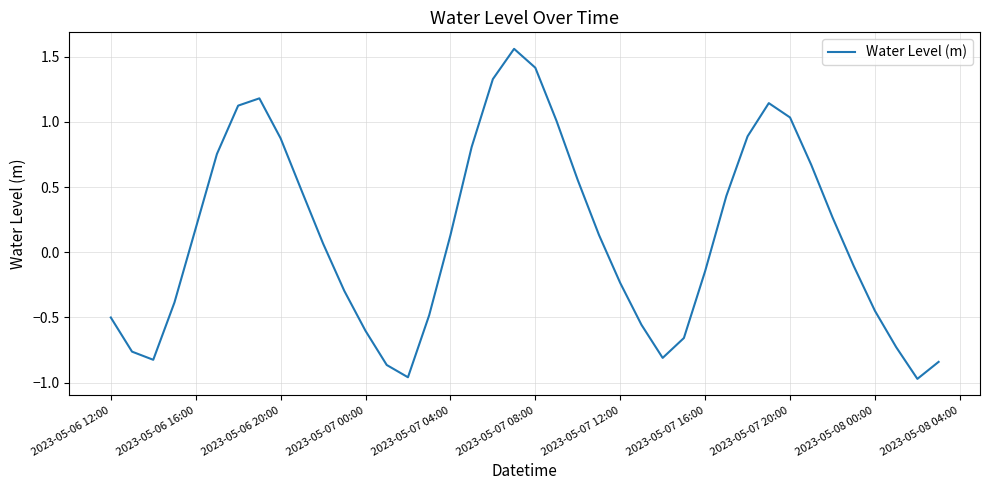

What is the difference between the maximum and minimum values?

2.5